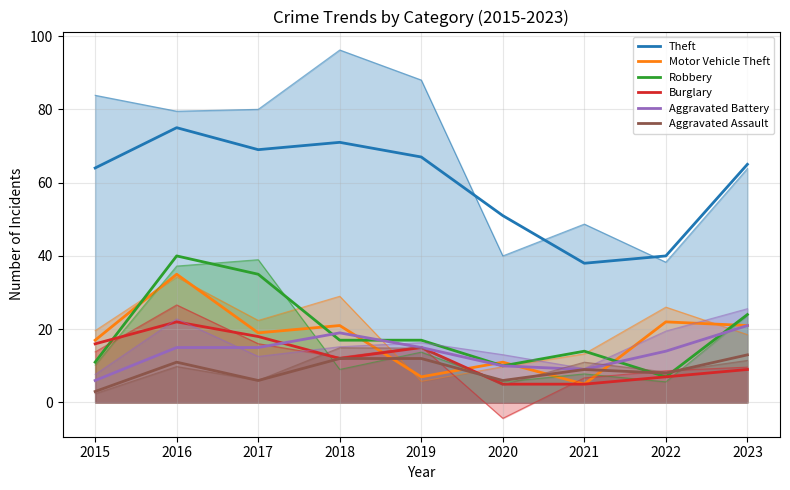

The value of Aggravated Battery at 2015 is 10. True or false?

False